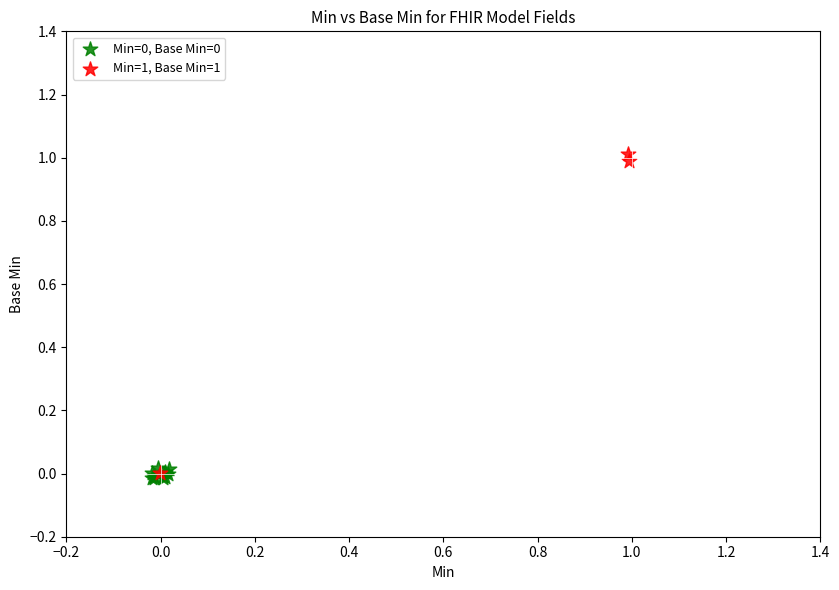

Which series has the largest Y range (max minus min)?

Min=1, Base Min=1